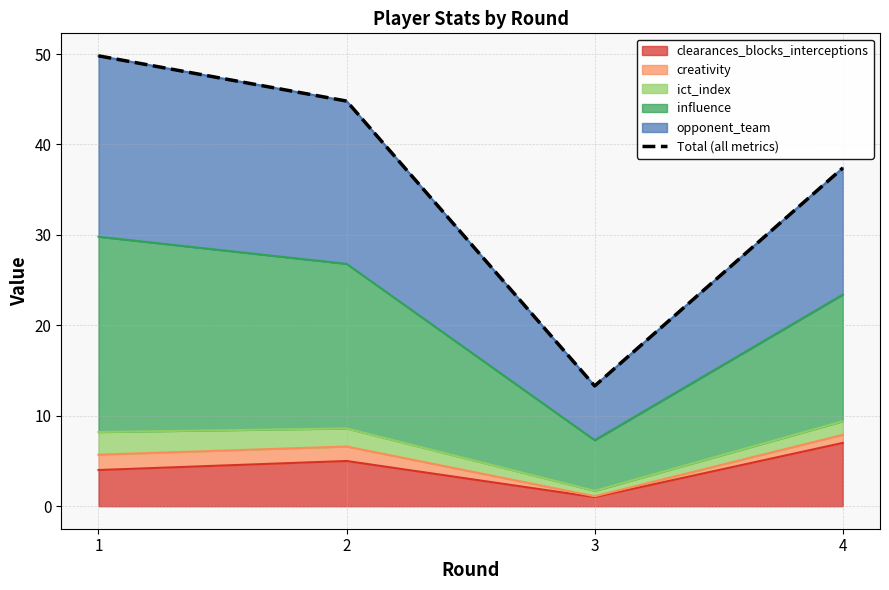

Rank the categories by value from highest to lowest.

1, 2, 4, 3